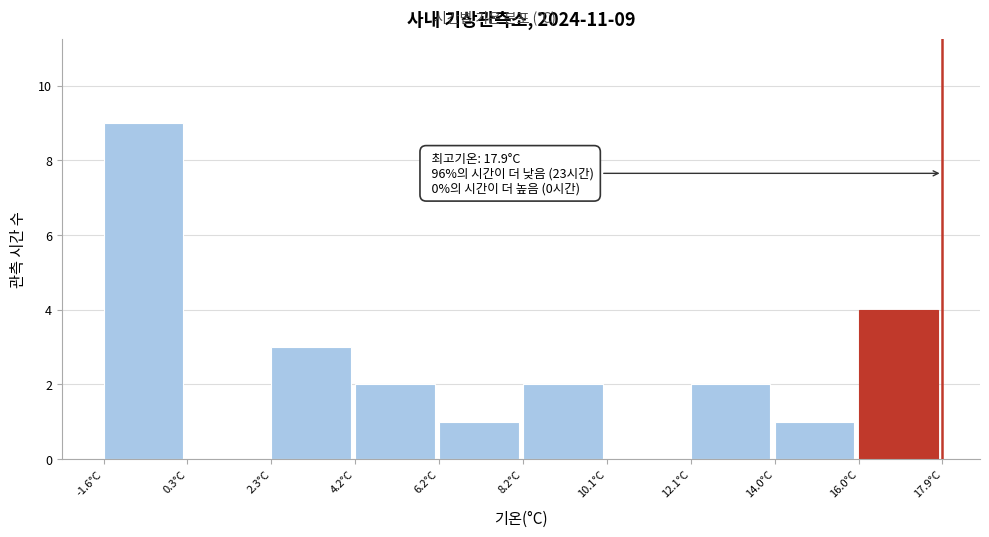

Which range on the x-axis has the tallest bar?

-1.60 to 0.35